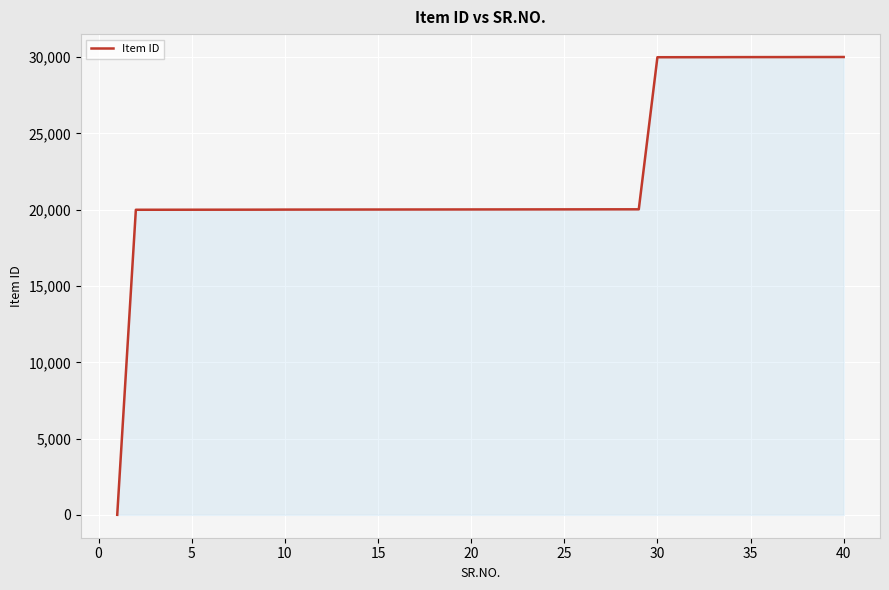

How many lines are shown in the chart?

1